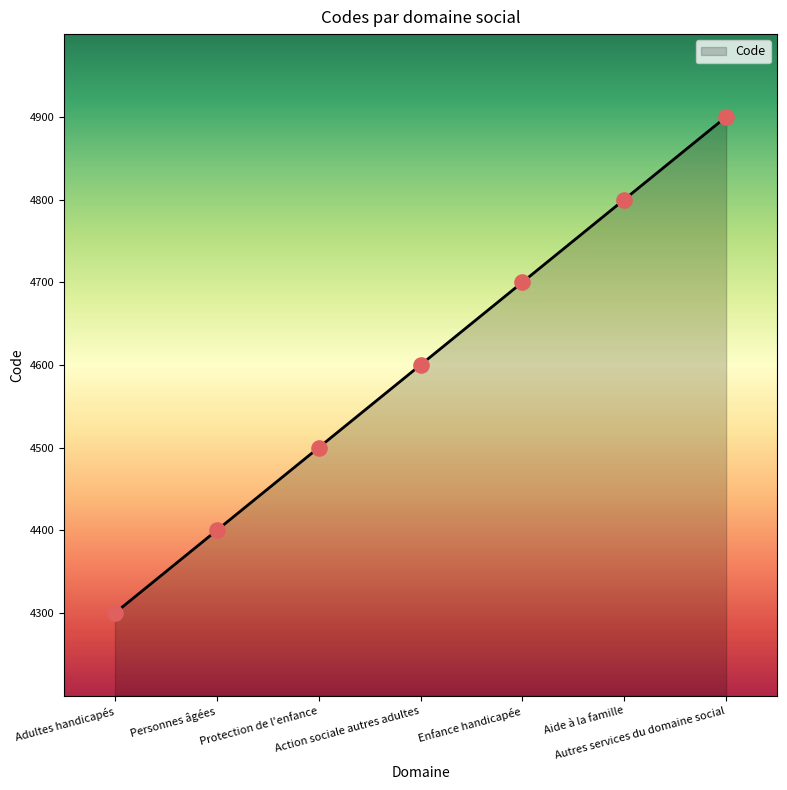

What is the ratio of the value at Aide à la famille to the value at Autres services du domaine social?

1.0